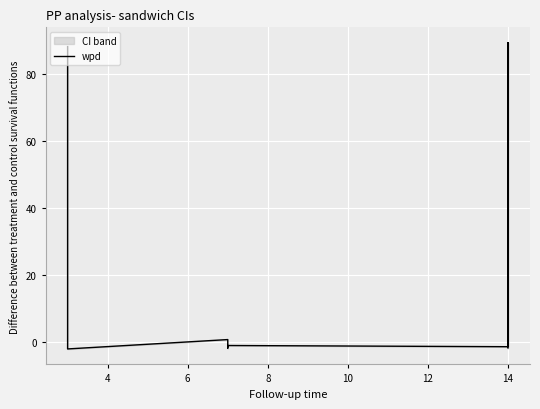

How many interior local peaks (higher than both neighbors) does the data have?

3